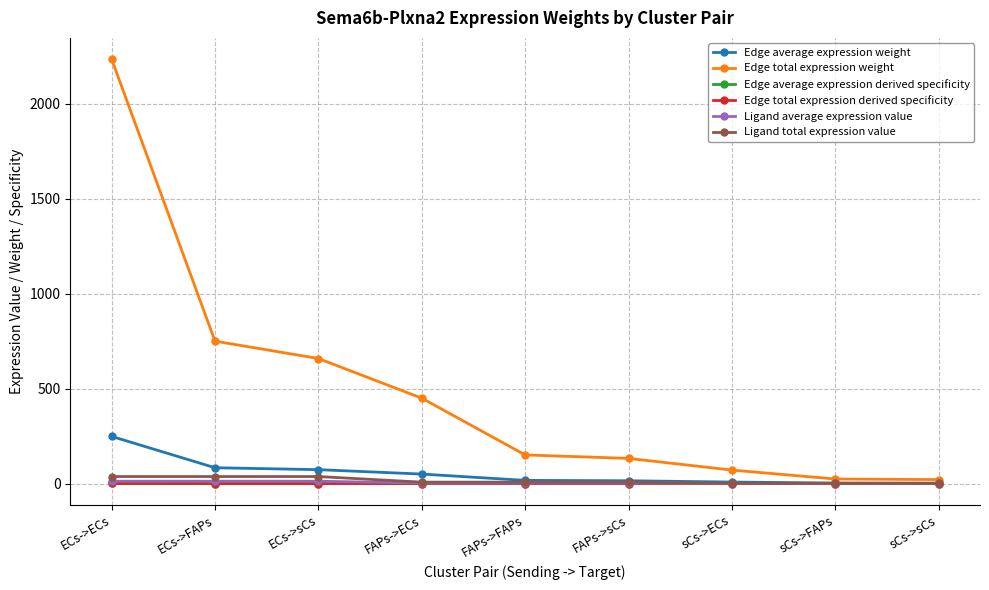

At sCs->FAPs, list the series in order from smallest to largest.

Edge average expression derived specificity, Edge total expression derived specificity, Ligand average expression value, Ligand total expression value, Edge average expression weight, Edge total expression weight